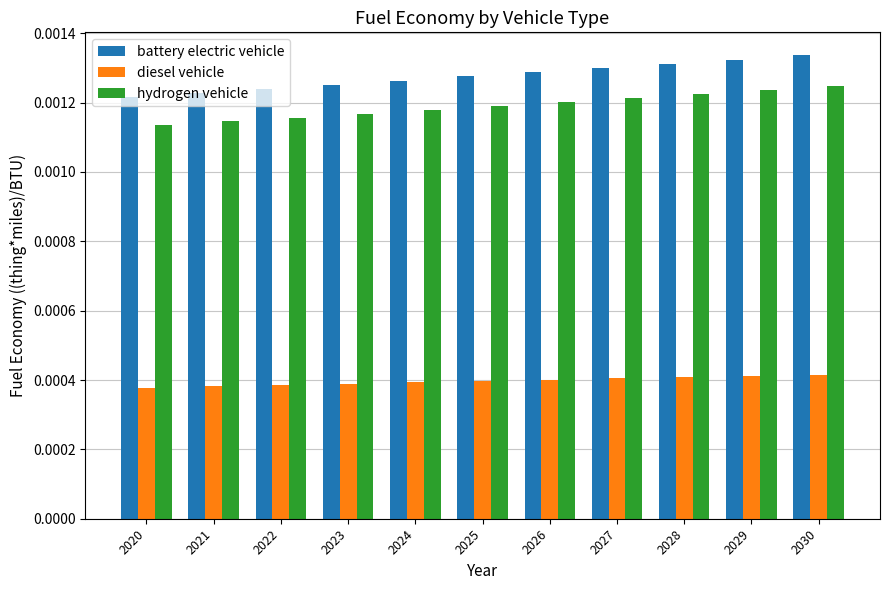

At how many categories does at least one series exceed 0?

11